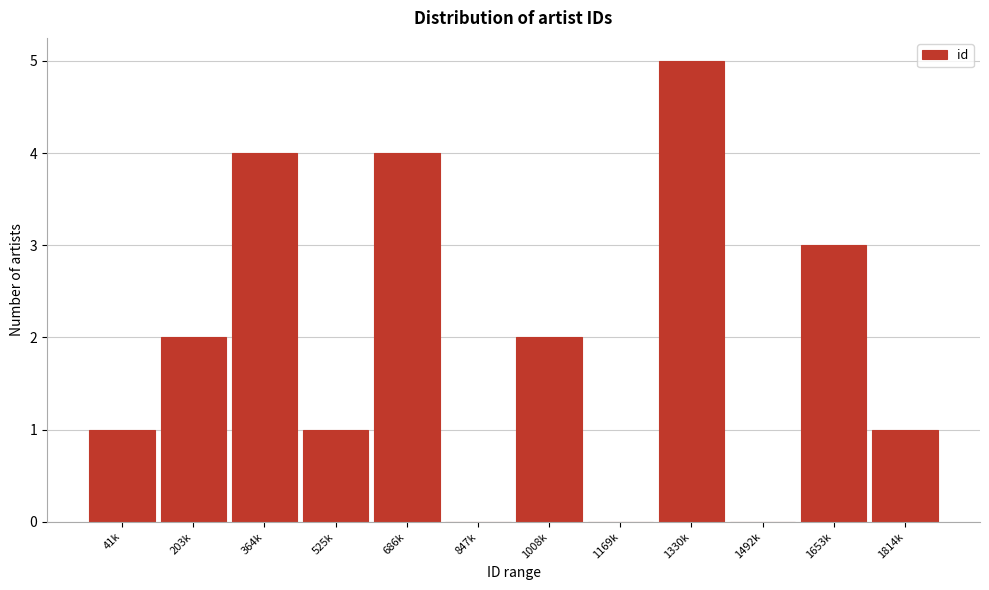

Reading left to right, what are all the values shown in this chart?

41k=1	203k=2	364k=4	525k=1	686k=4	847k=0	1008k=2	1169k=0	1330k=5	1492k=0	1653k=3	1814k=1